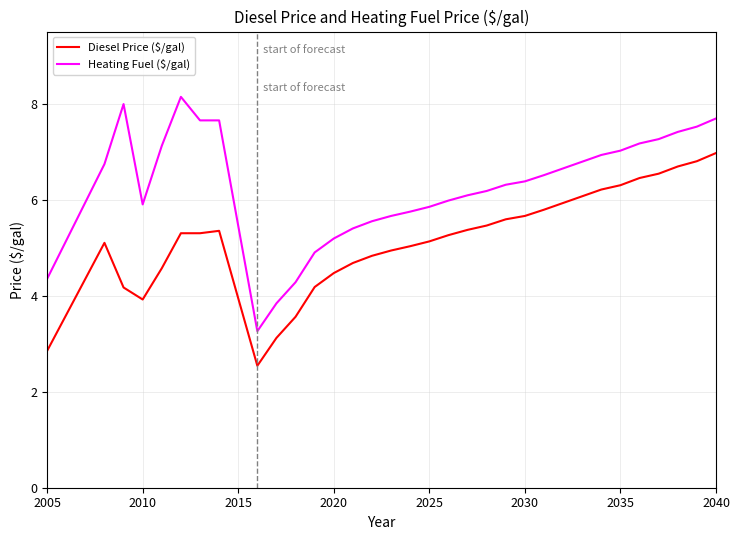

At how many categories does at least one series exceed 5?

28